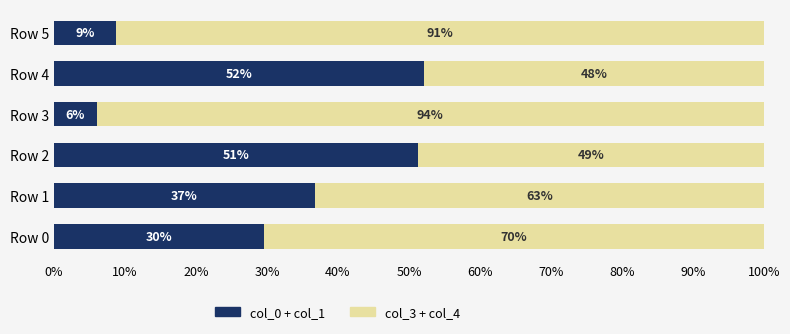

What is the total value across all series at Row 2?

100.0